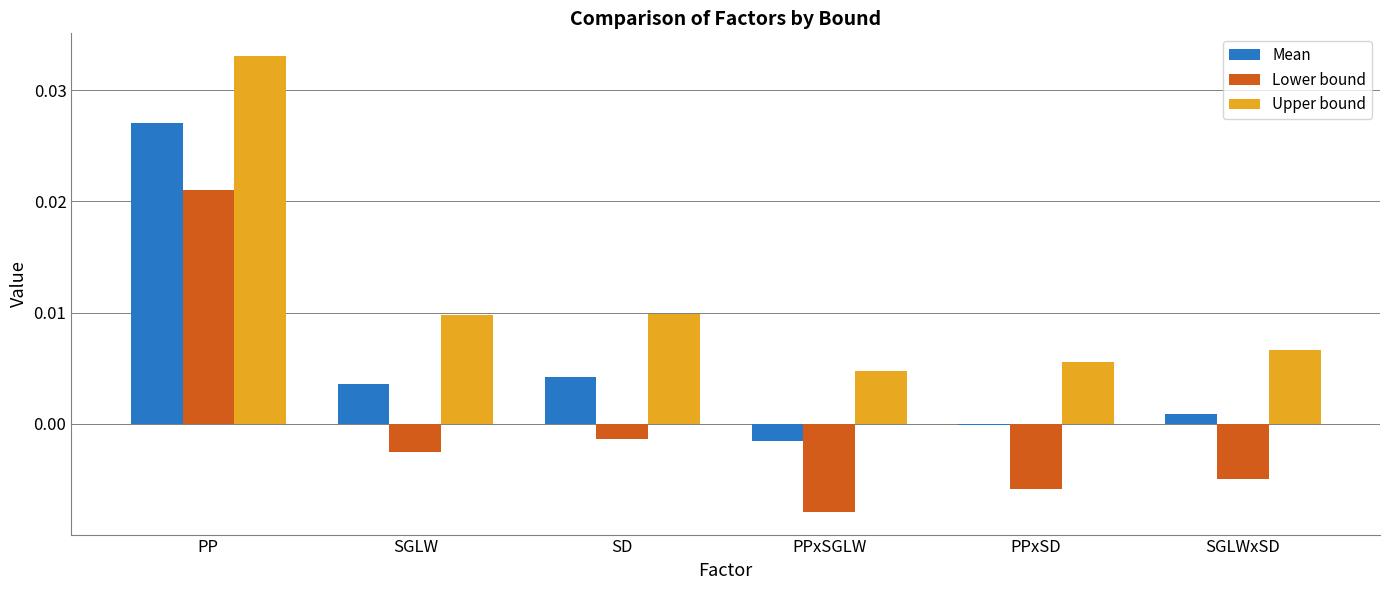

Where is Upper bound nearest to the value 0?

PPxSGLW